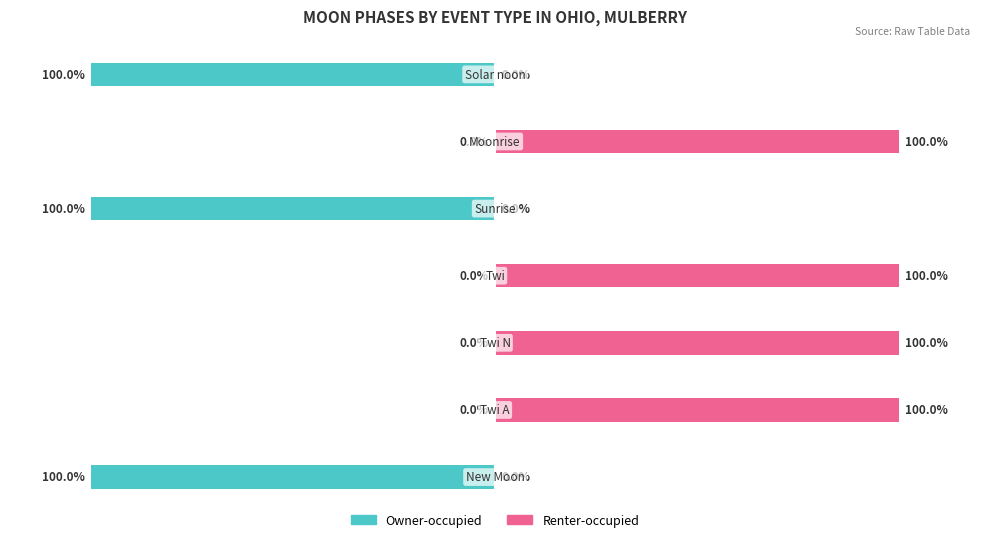

Rank the series at 1 from lowest to highest value.

Owner-occupied, Renter-occupied